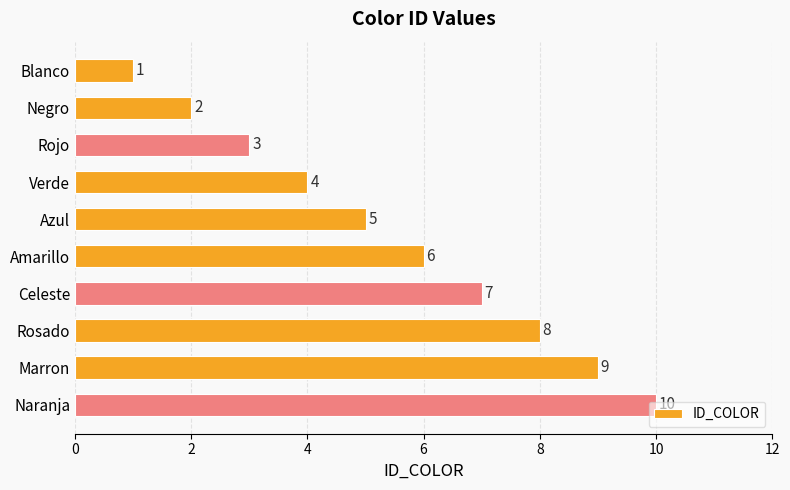

What is the sum of all values?

55